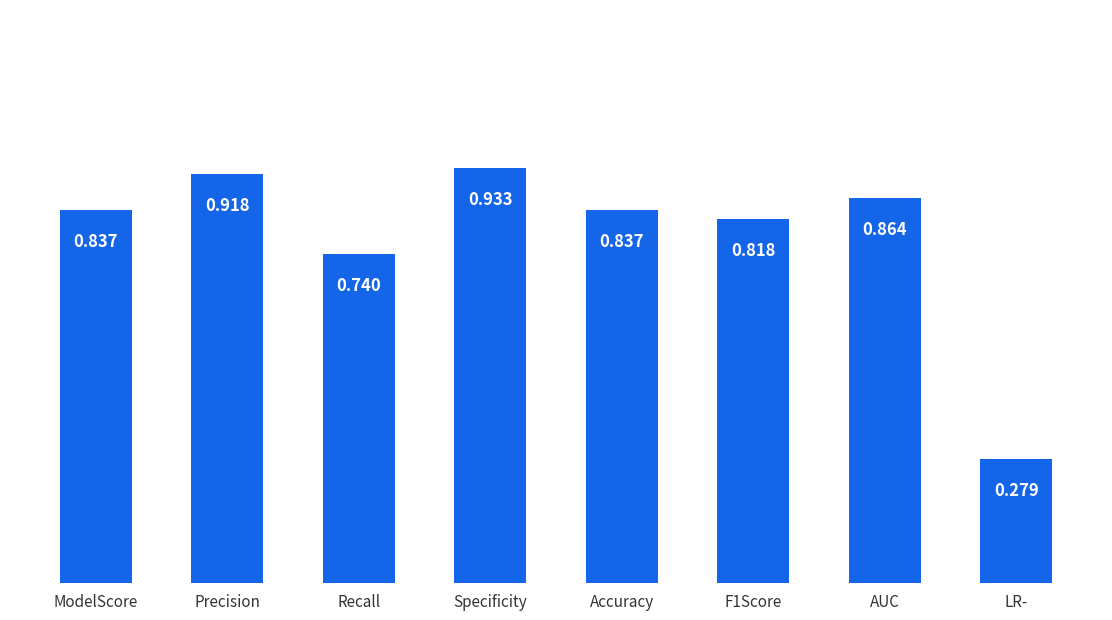

True or false: the data shows 1.0 at Recall.

False